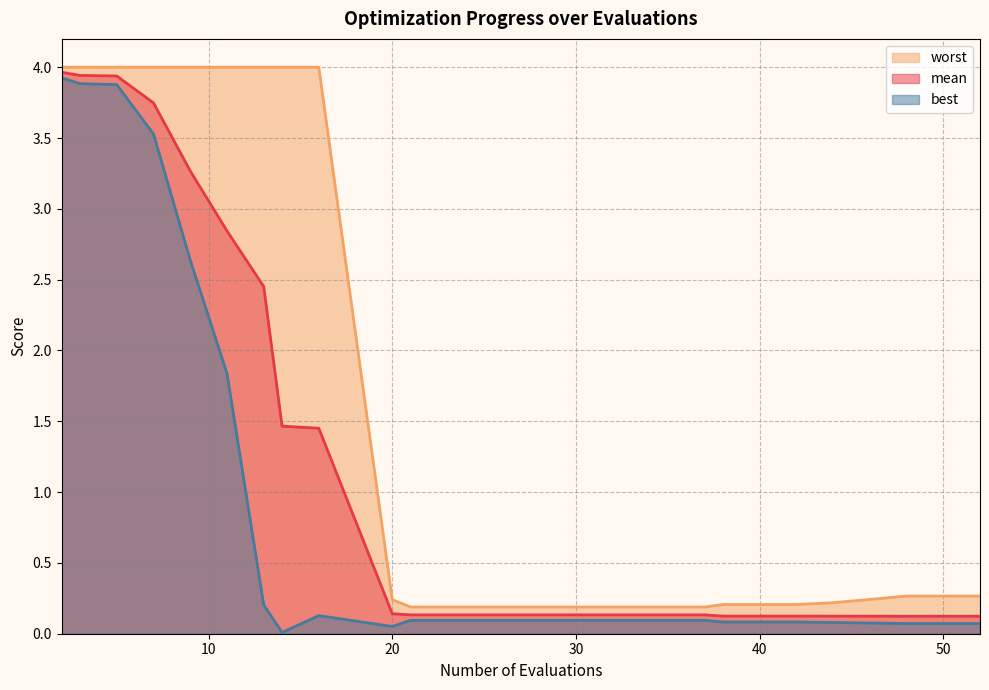

What is the difference between the maximum and minimum values in the best series?

3.9